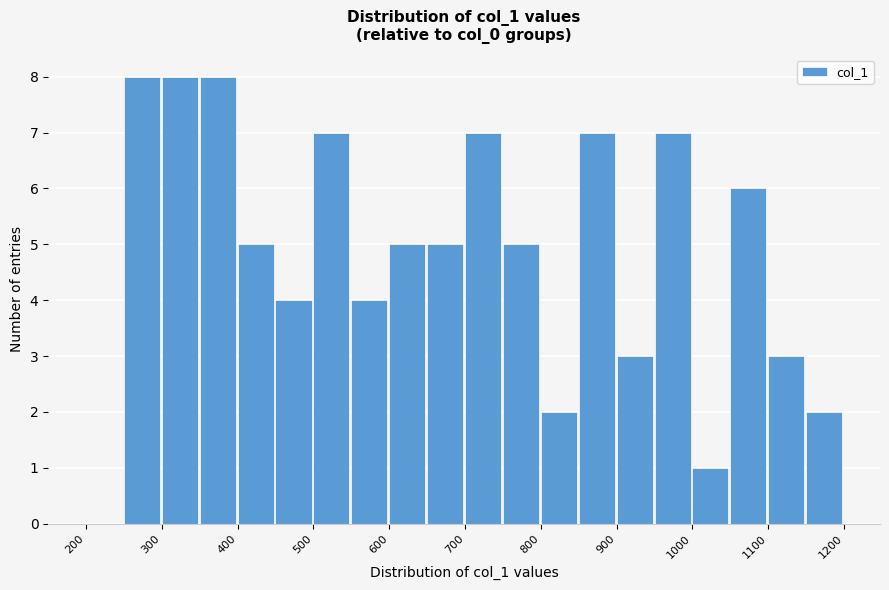

Reading left to right, transcribe this chart: for each bar, give the range it covers on the x-axis and its height. The values are not printed on the chart, so give them approximately, as read against the axis.

200 to 250: 0
250 to 300: 8
300 to 350: 8
350 to 400: 8
400 to 450: 5
450 to 500: 4
500 to 550: 7
550 to 600: 4
600 to 650: 5
650 to 700: 5
700 to 750: 7
750 to 800: 5
800 to 850: 2
850 to 900: 7
900 to 950: 3
950 to 1000: 7
1000 to 1050: 1
1050 to 1100: 6
1100 to 1150: 3
1150 to 1200: 2